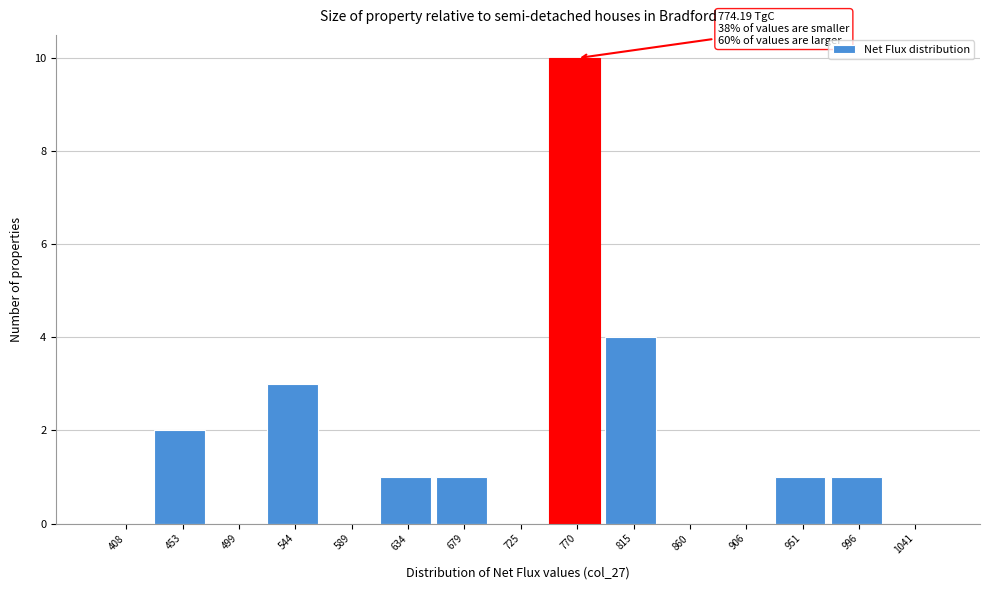

Reading left to right, extract all data points from this chart.

408=0	453=2	499=0	544=3	589=0	634=1	679=1	725=0	770=10	815=4	860=0	906=0	951=1	996=1	1041=0